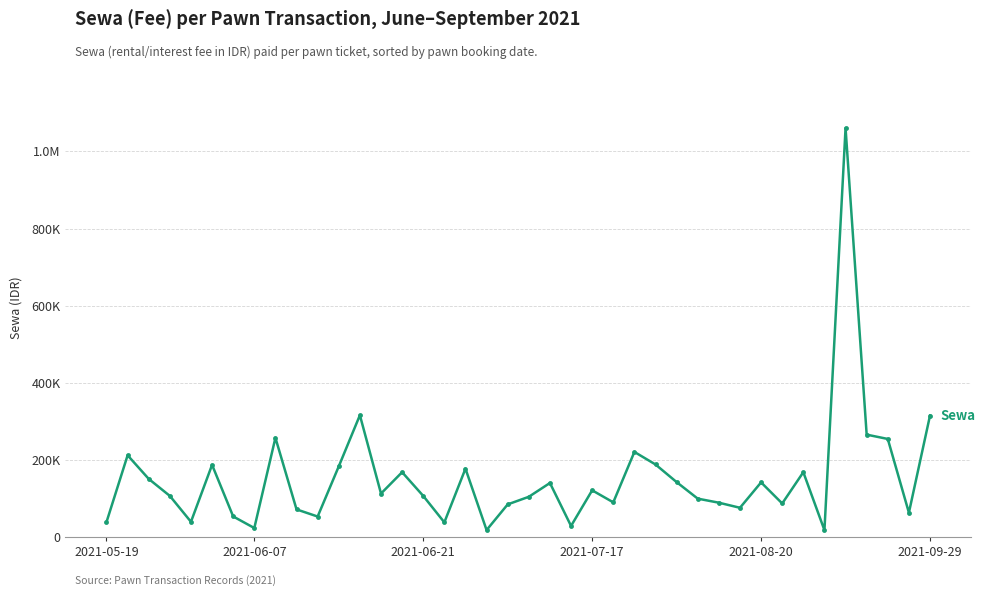

List the labels in order of value, smallest first.

34, 18, 7, 22, 16, 2021-05-19, 2021-08-20, 10, 6, 38, 9, 30, 19, 32, 29, 24, 28, 20, 2021-07-17, 15, 13, 23, 21, 31, 27, 2021-06-21, 14, 33, 17, 11, 2021-09-29, 26, 2021-06-07, 25, 37, 8, 36, 39, 12, 35